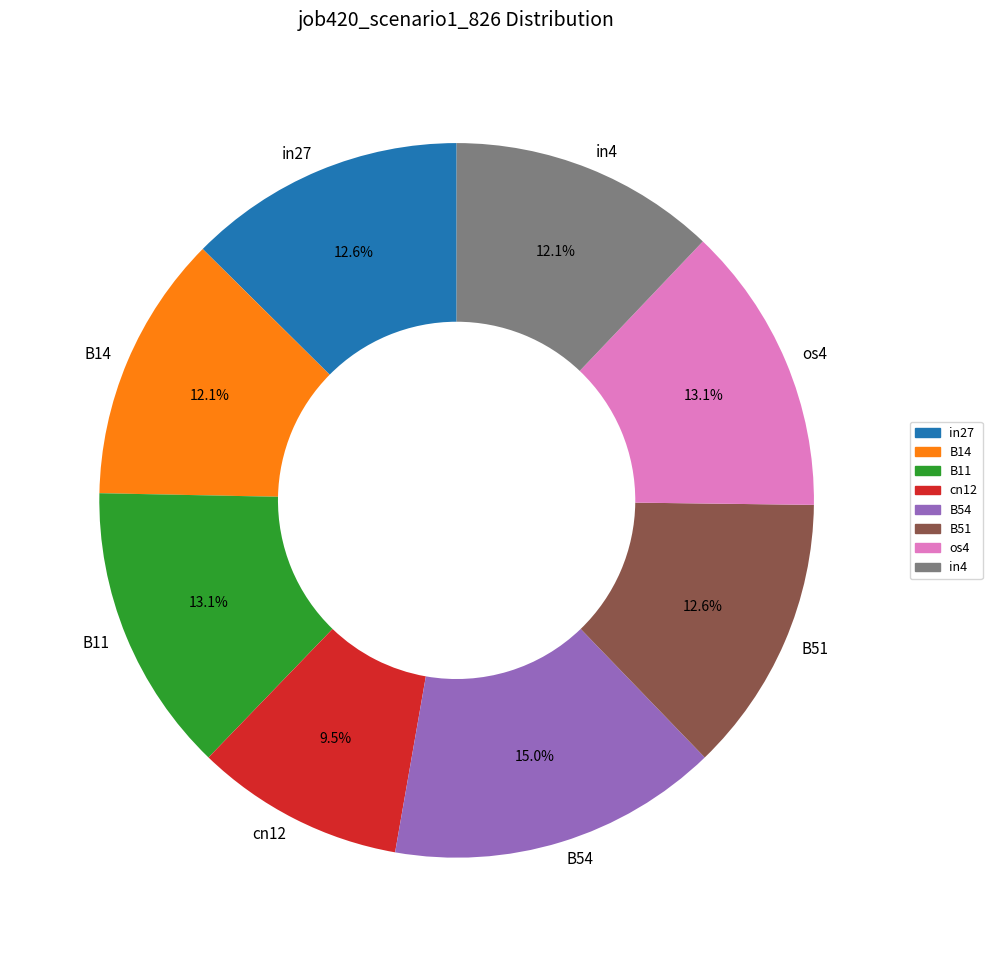

Which category has the smallest portion of the pie?

cn12